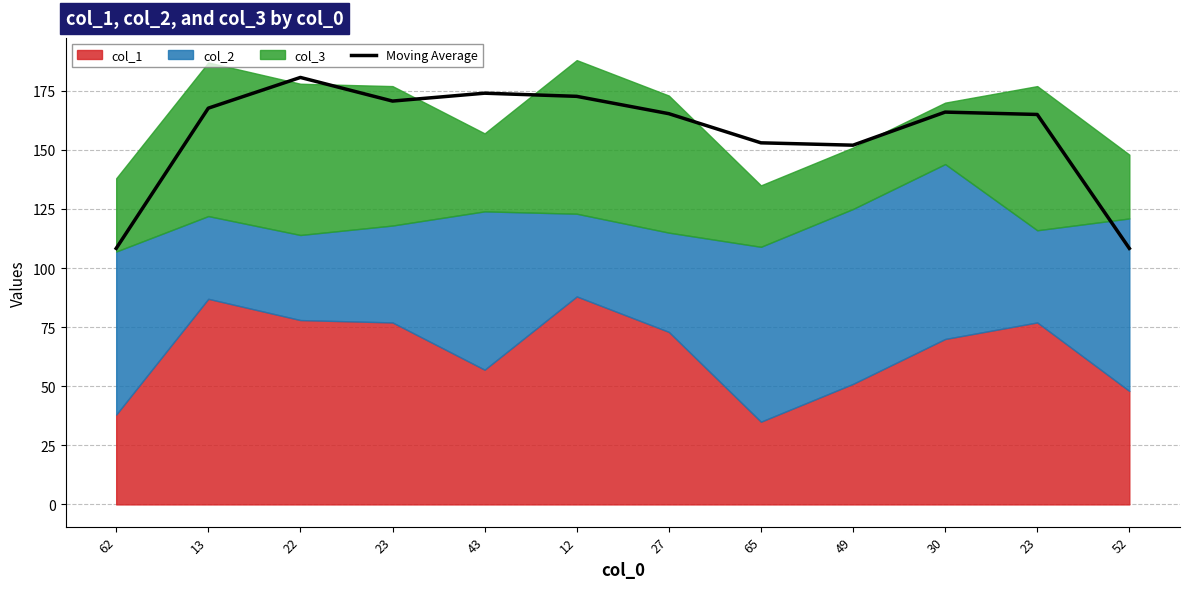

What is the label of the 12th point from the left?

52